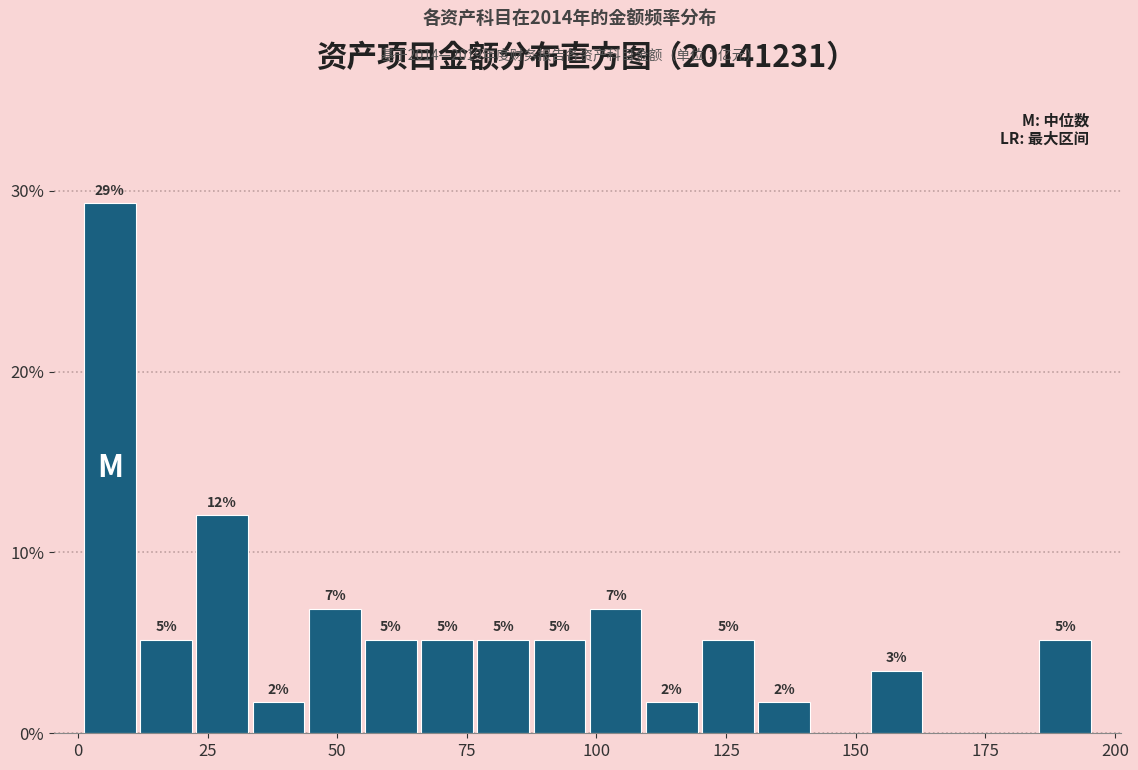

Read against the x-axis, roughly where is the centre of the tallest bar?

5